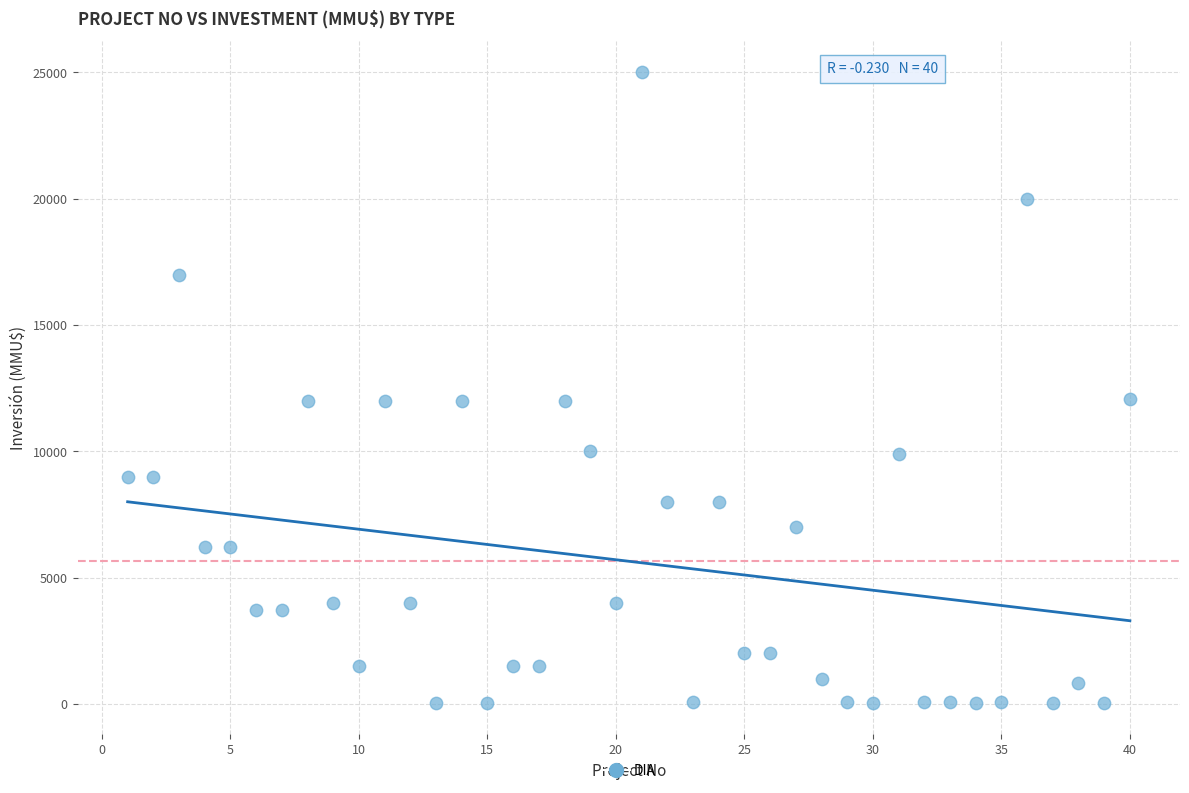

How many points are shown in the scatter plot?

40